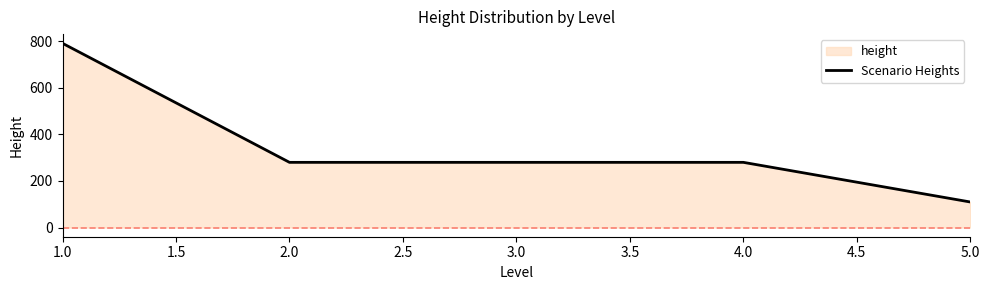

What is the greatest value displayed?

792.0